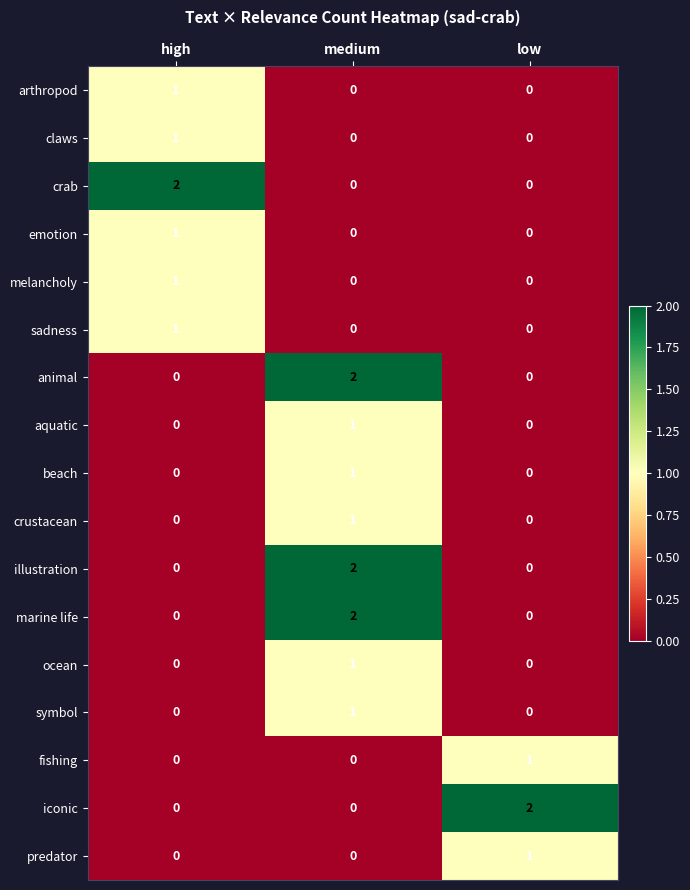

Count the fishing values in the range 0 to 1.

3